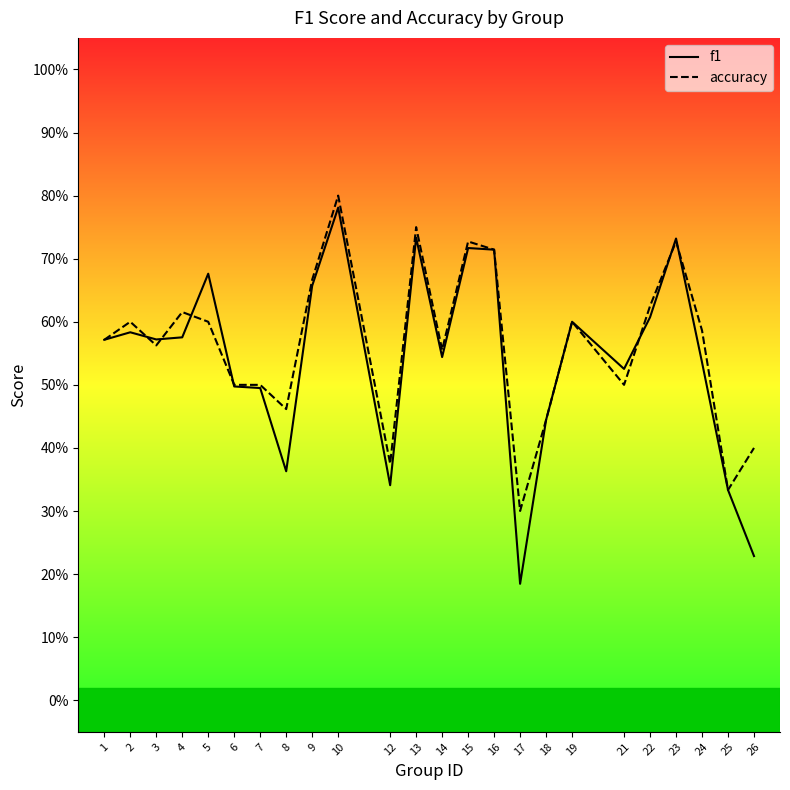

True or false: f1 has a value of 0.2 at 15.

False